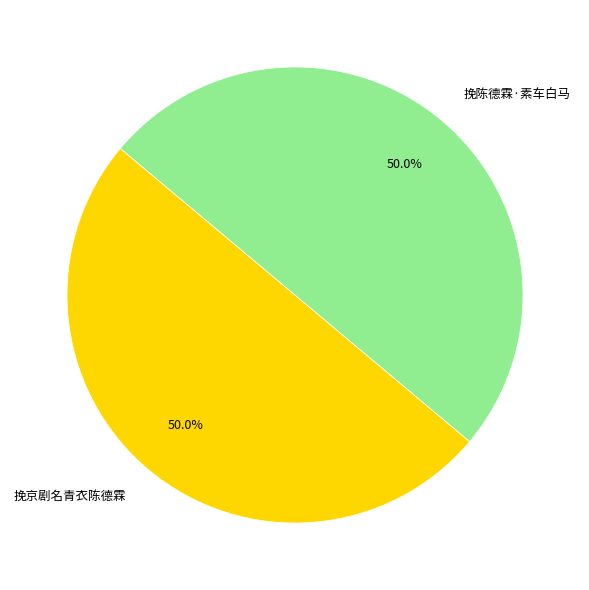

To the nearest percent, what portion does 挽京剧名青衣陈德霖 represent?

50%